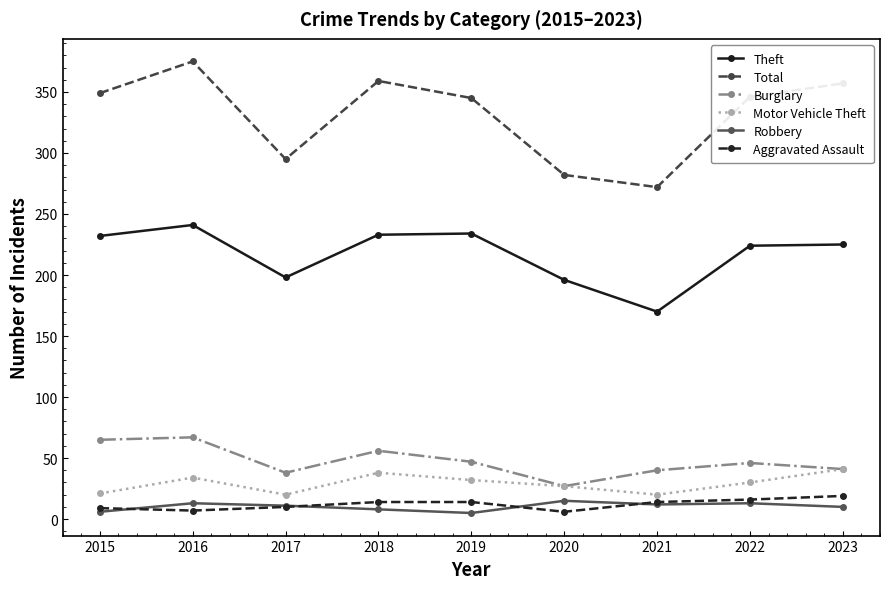

What is the average value of the Aggravated Assault series?

12